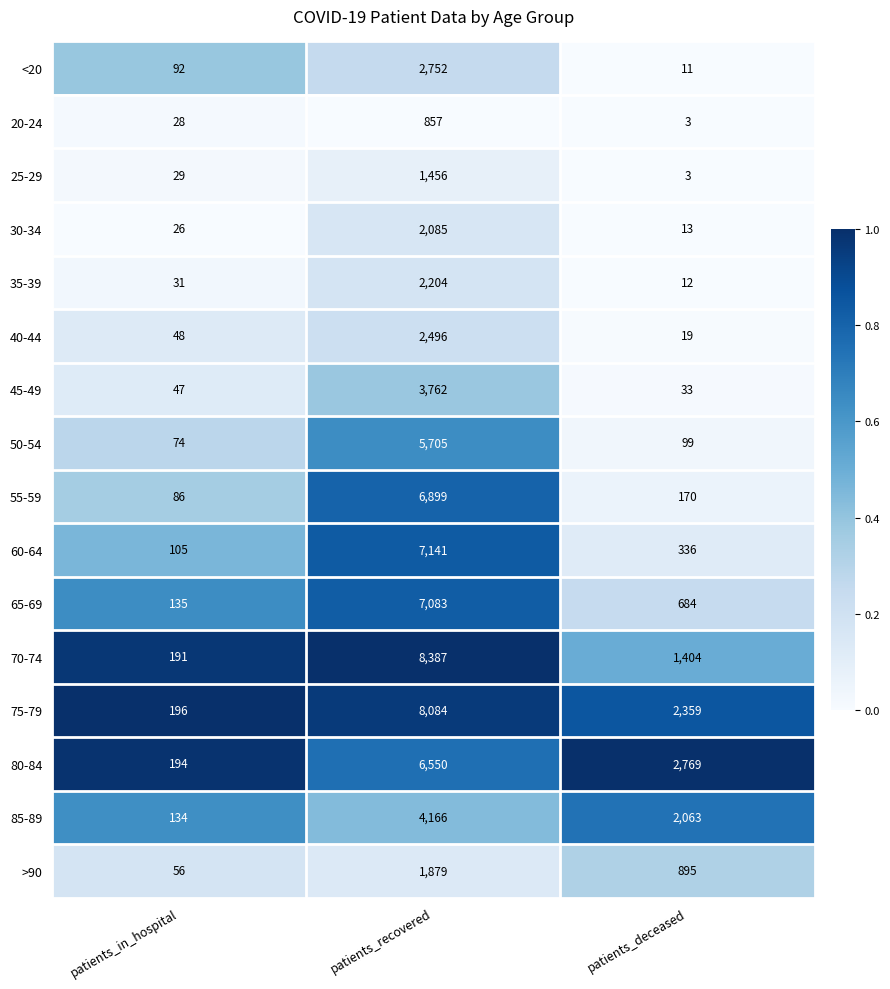

What is the greatest value displayed?

8387